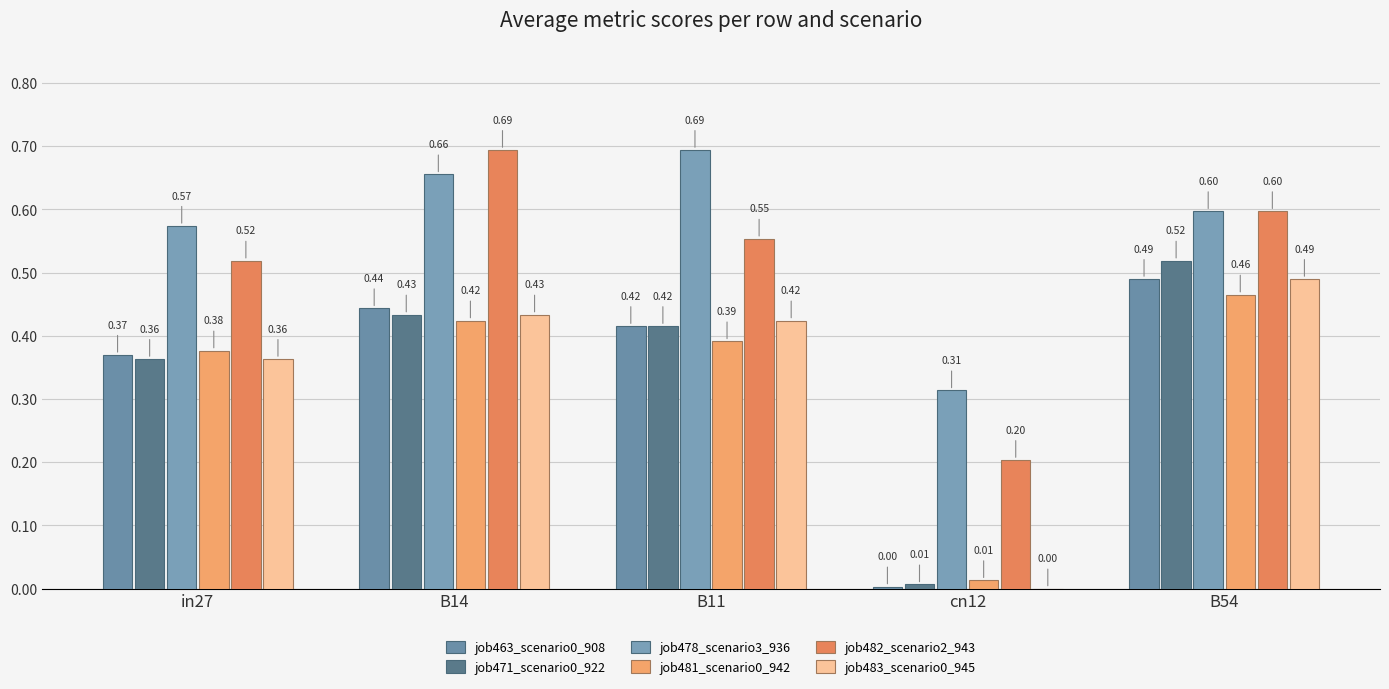

Does the chart contain stacked bars?

No